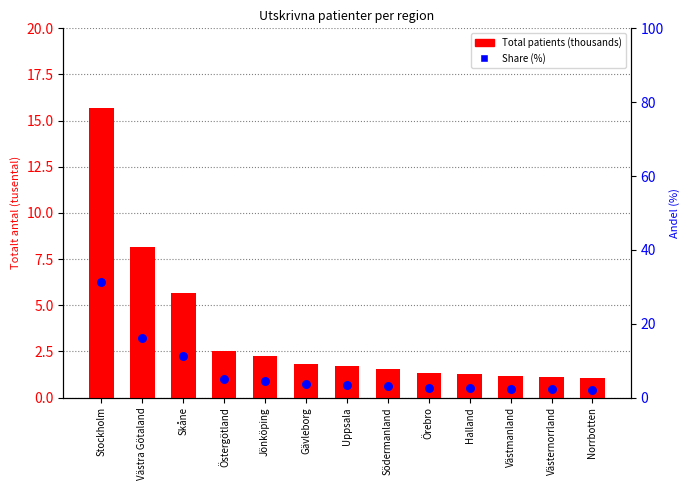

Which series has the largest total across all categories?

Share (%)